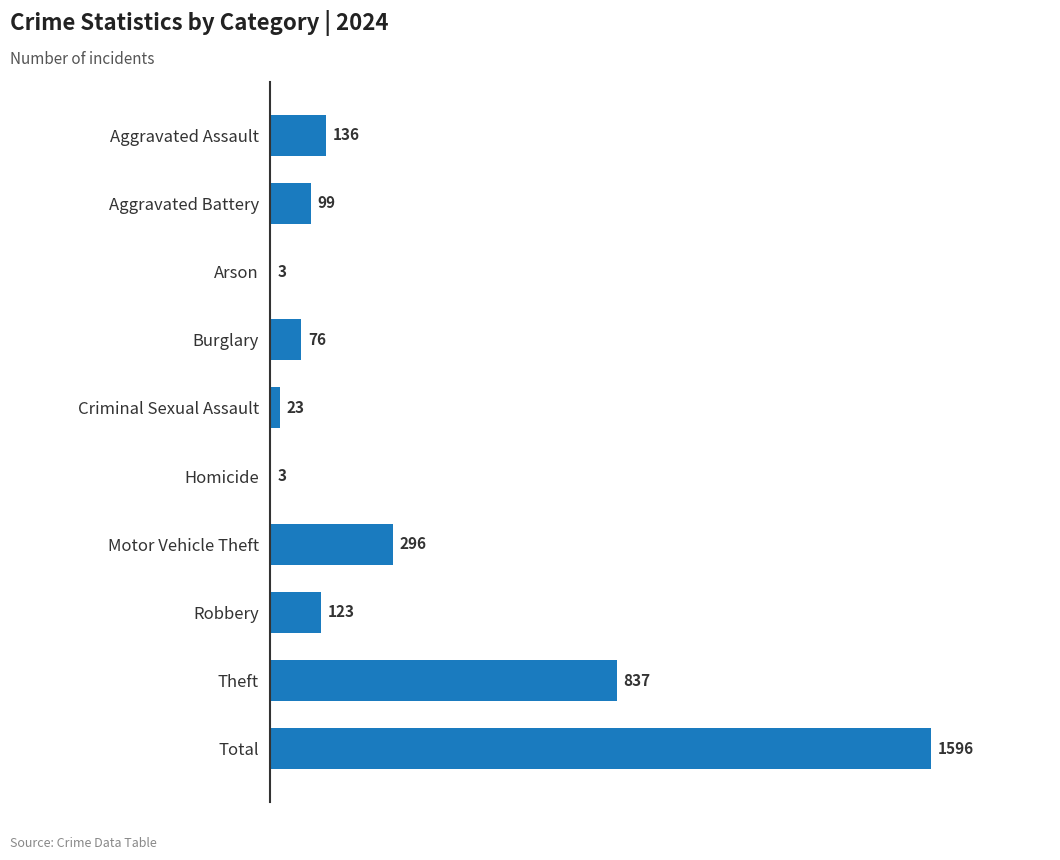

The value at Motor Vehicle Theft is 472. True or false?

False